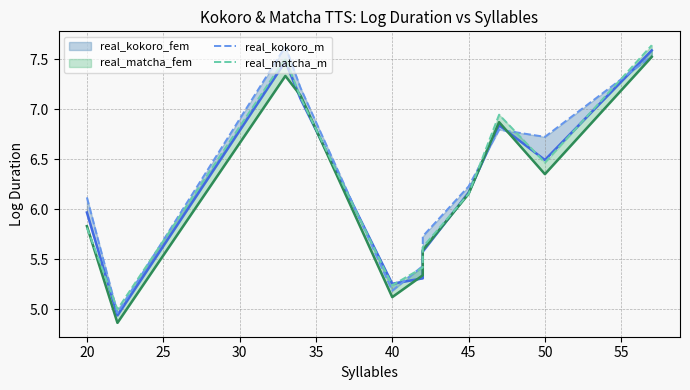

Reading left to right, transcribe all the data shown in this chart.

real_kokoro_fem: 6.0	4.9	7.5	7.1	5.3	5.3	5.6	6.2	6.8	6.5	7.6
real_kokoro_m: 6.1	5.0	7.6	7.2	5.2	5.4	5.7	6.2	6.8	6.7	7.5
real_matcha_fem: 5.8	4.9	7.3	7.1	5.1	5.3	5.6	6.2	6.9	6.4	7.5
real_matcha_m: 5.8	5.0	7.5	7.1	5.2	5.4	5.6	6.2	6.9	6.5	7.6